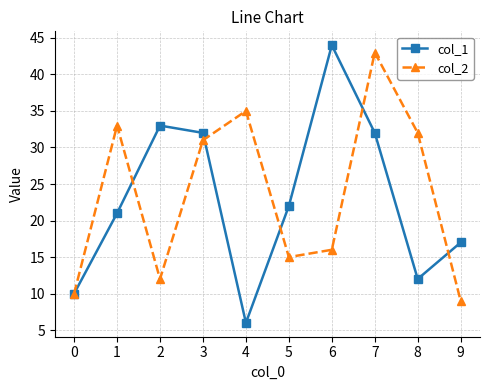

Reading left to right, what are all the values shown in this chart?

col_1: 0=10	1=21	2=33	3=32	4=6	5=22	6=44	7=32	8=12	9=17
col_2: 0=10	1=33	2=12	3=31	4=35	5=15	6=16	7=43	8=32	9=9